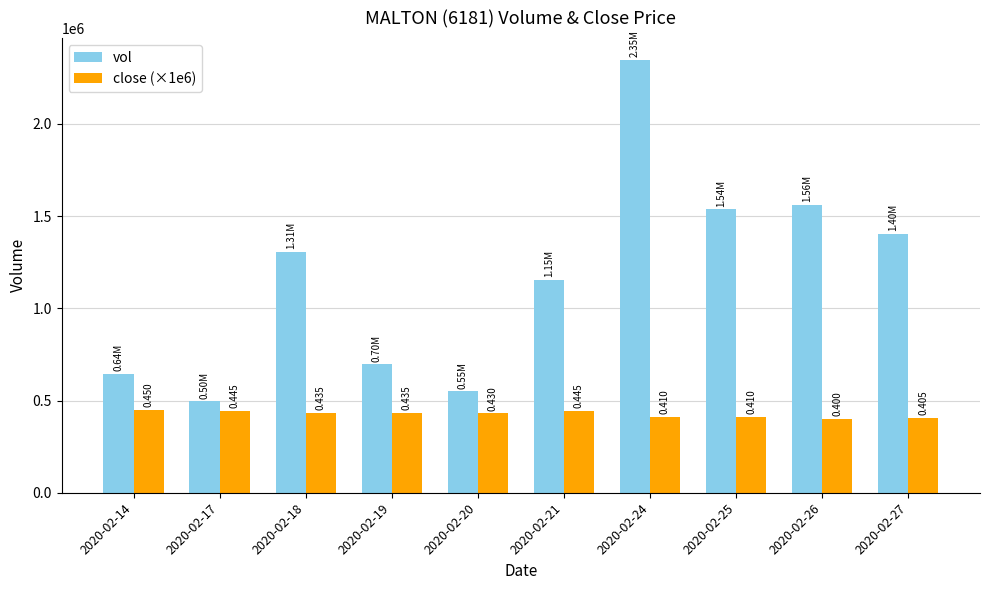

What is the difference between the maximum and minimum values in the vol series?

1853300